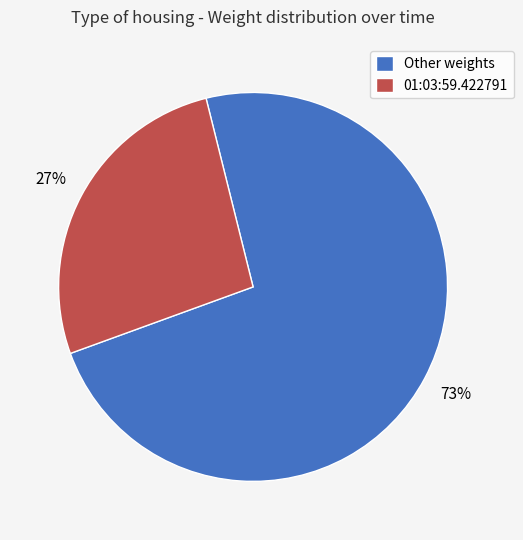

What is the largest slice in the pie chart?

Other weights